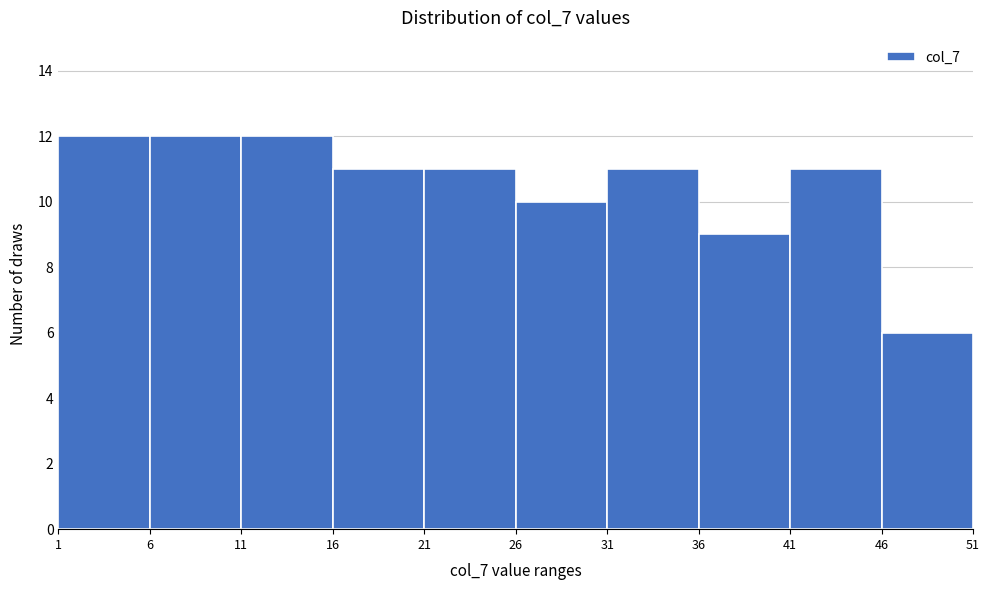

How tall is the bar that spans 46 to 51 on the x-axis? The values are not printed on the chart, so give them approximately, as read against the axis.

6